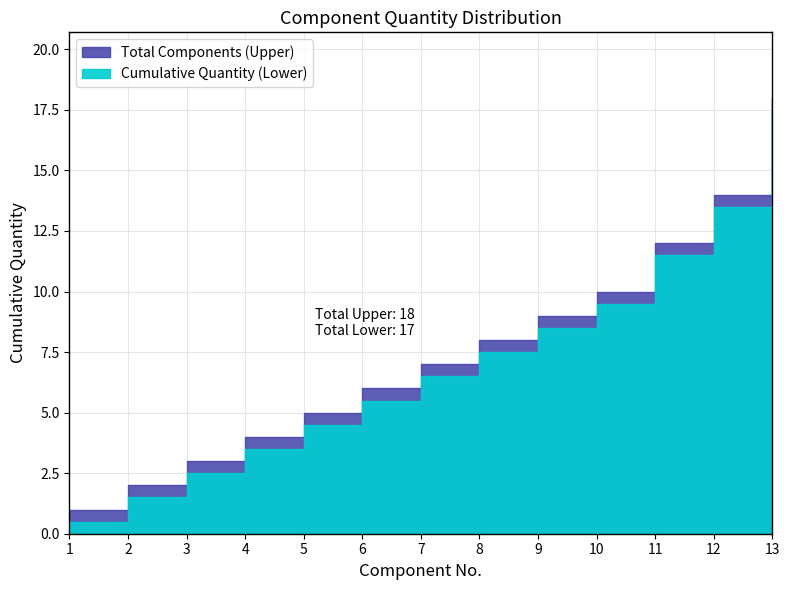

Does the chart display data point markers on the line(s)?

No